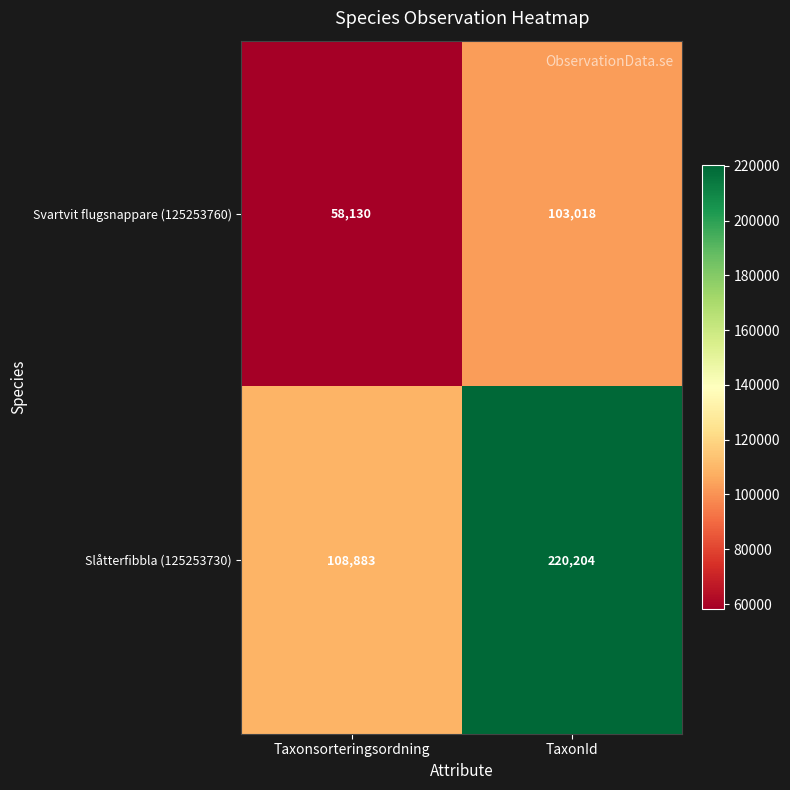

Read the Svartvit flugsnappare (125253760) value at TaxonId, to the nearest 50.

103000